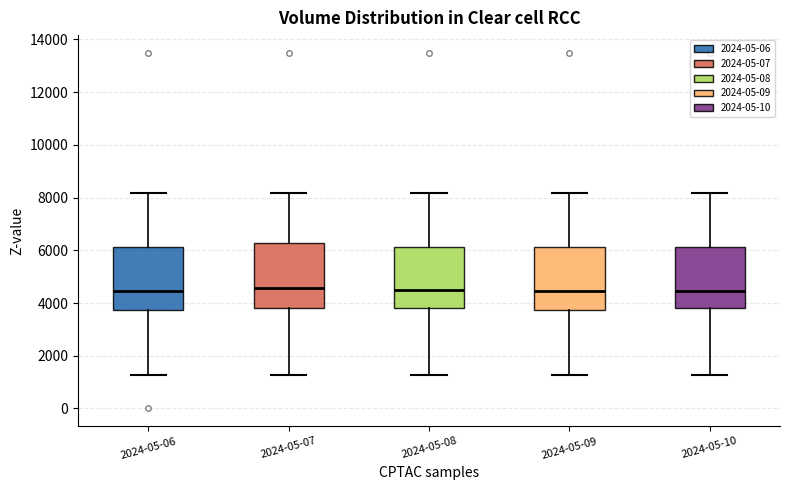

Reading left to right, transcribe this box plot: for each box, give where its median line is, the range the box spans, and where its two whiskers end, as read against the y-axis. The values are not printed on the chart, so give them approximately, as read against the axis.

2024-05-06: median 4400, box 3800 to 6200, whiskers 1200 to 8200
2024-05-07: median 4600, box 3800 to 6200, whiskers 1200 to 8200
2024-05-08: median 4400, box 3800 to 6200, whiskers 1200 to 8200
2024-05-09: median 4400, box 3800 to 6200, whiskers 1200 to 8200
2024-05-10: median 4400, box 3800 to 6200, whiskers 1200 to 8200